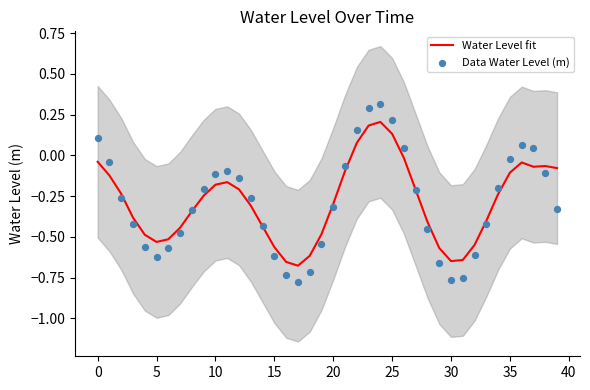

What are all the series names shown in the legend?

Water Level fit, Data Water Level (m)